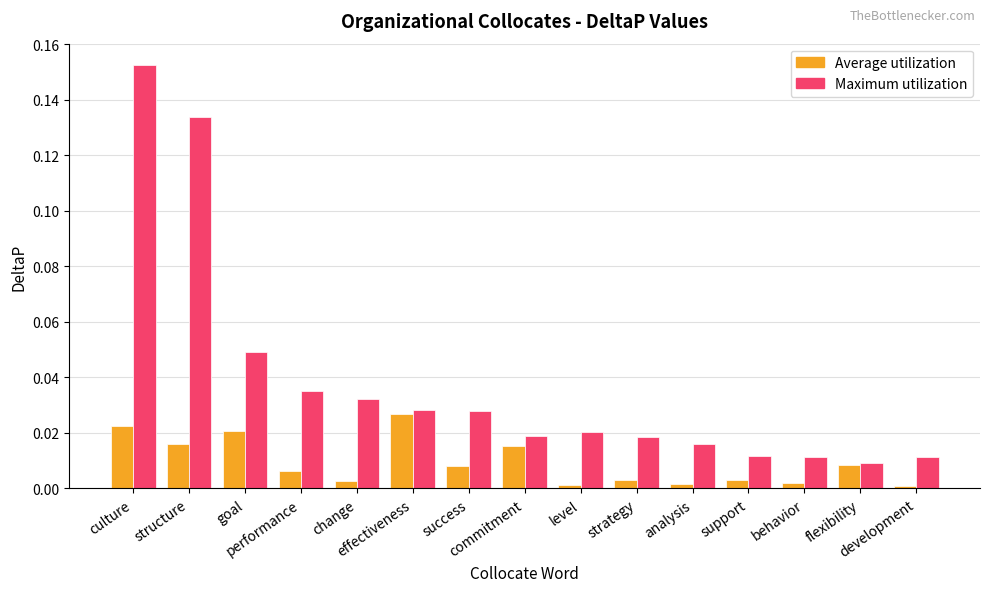

Which series has the widest spread of values?

Maximum utilization